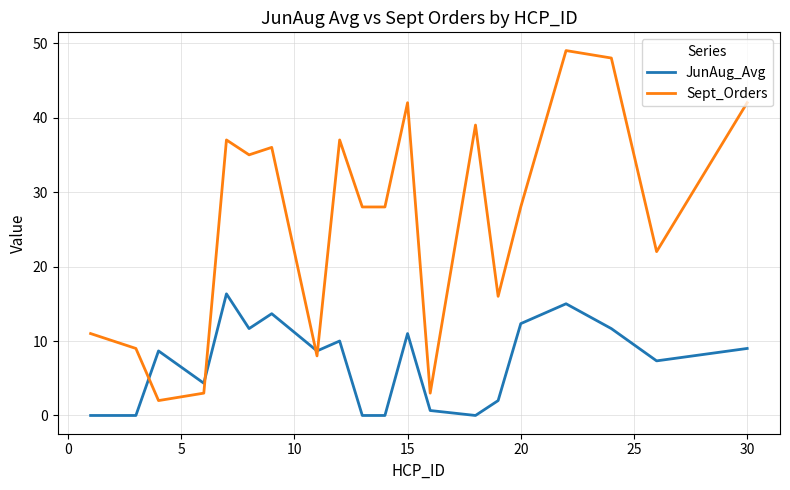

After their last crossing, which series has the higher values: JunAug_Avg or Sept_Orders?

Sept_Orders